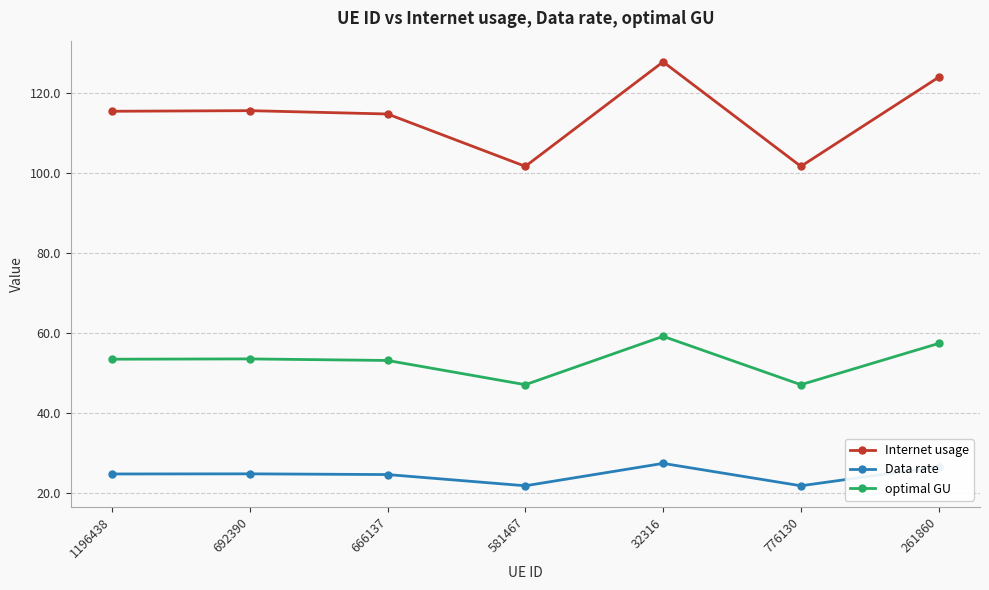

Which series has the widest spread of values?

Internet usage